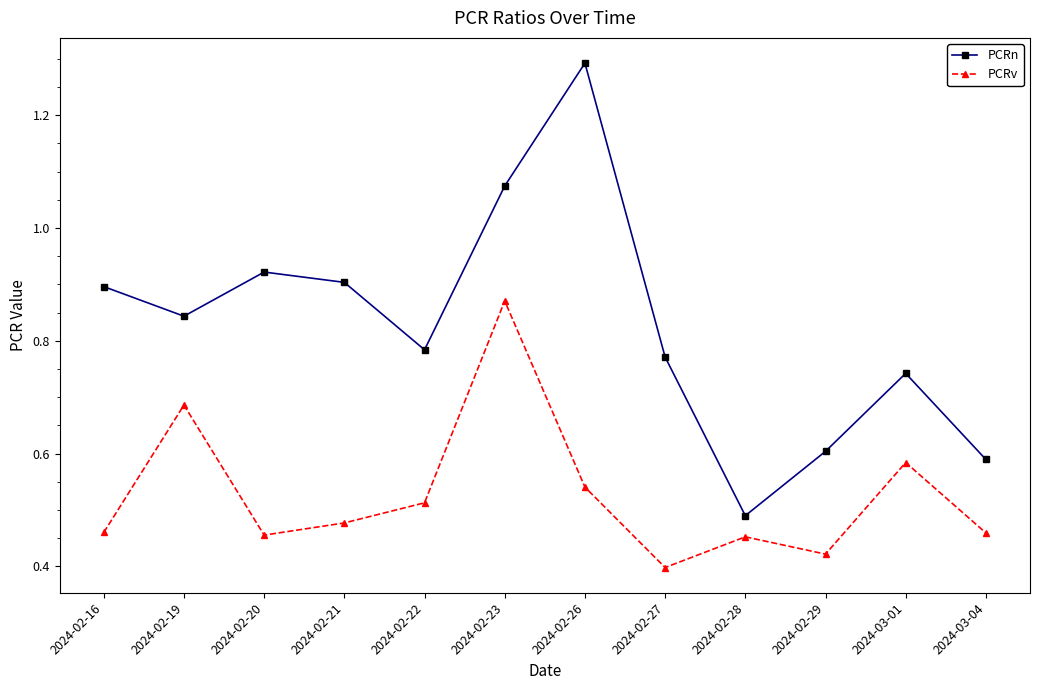

How many series are shown in this chart?

2